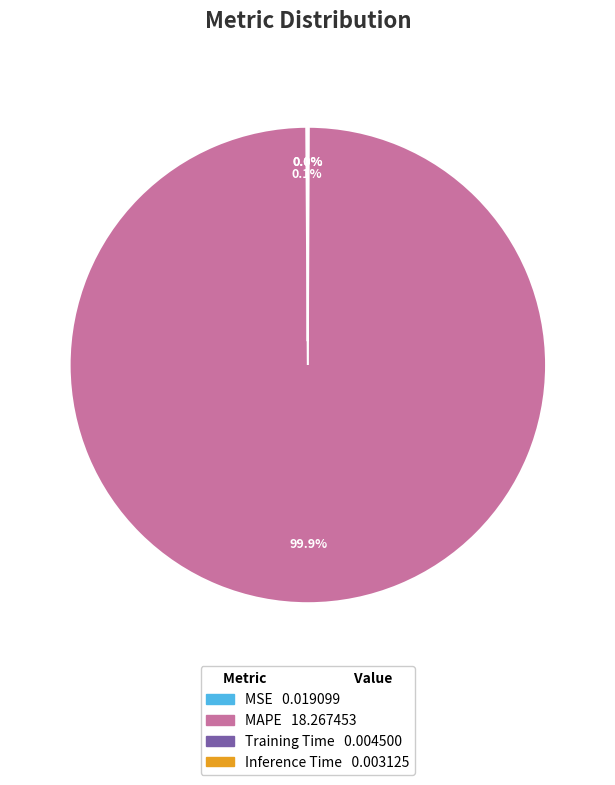

Which category has the biggest portion of the pie?

MAPE